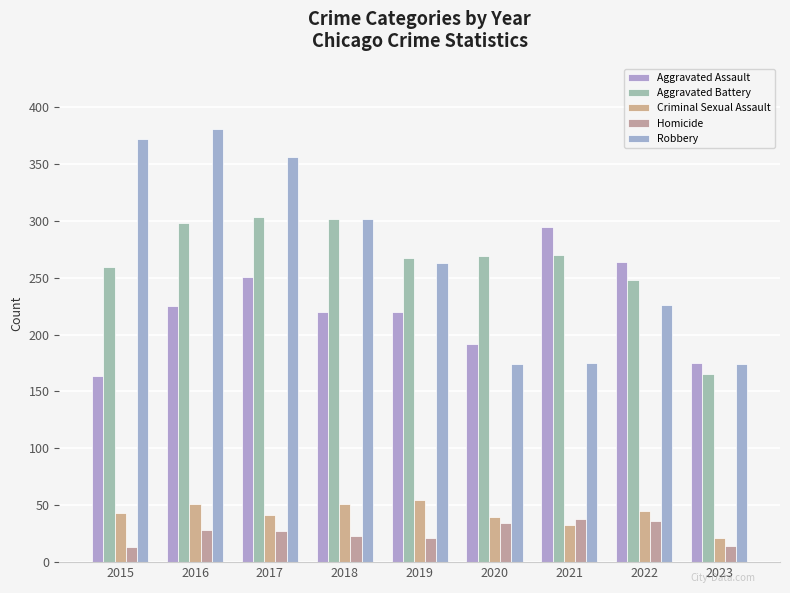

What is the difference between the Aggravated Assault values at 2018 and 2016?

5